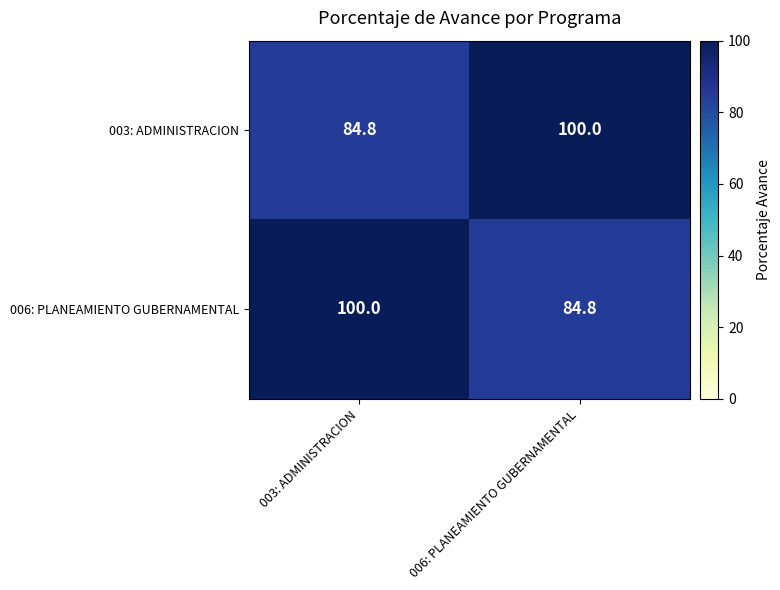

Reading right to left, what are all the values shown in this chart?

003: ADMINISTRACION: 006: PLANEAMIENTO GUBERNAMENTAL=100.0	003: ADMINISTRACION=84.8
006: PLANEAMIENTO GUBERNAMENTAL: 006: PLANEAMIENTO GUBERNAMENTAL=84.8	003: ADMINISTRACION=100.0